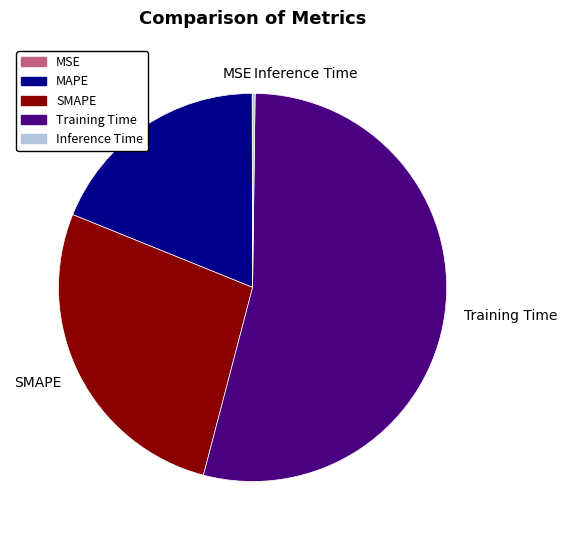

Is it true that MAPE is 19% of the pie?

True